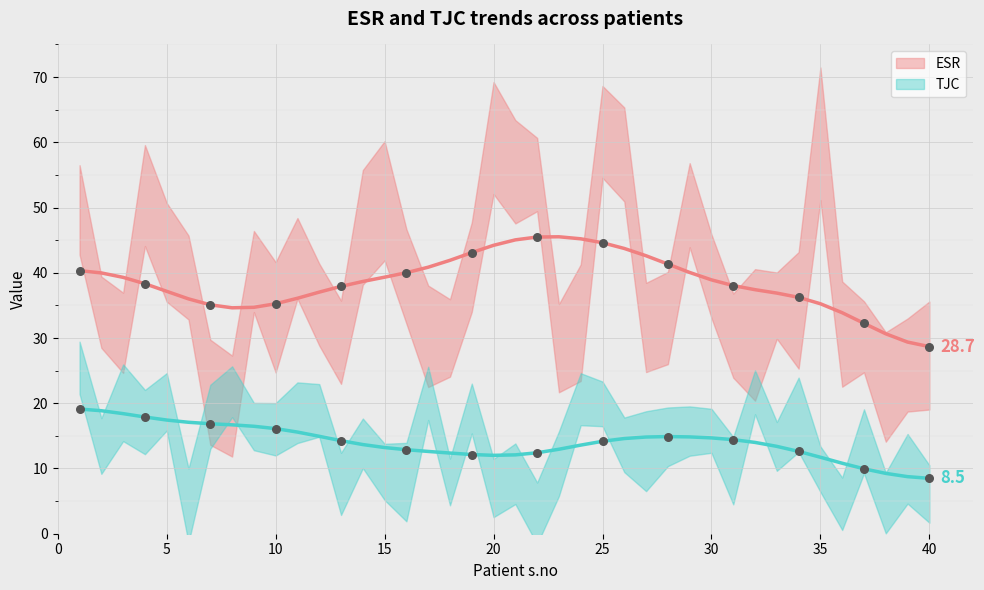

Which series reaches the maximum Y coordinate?

ESR